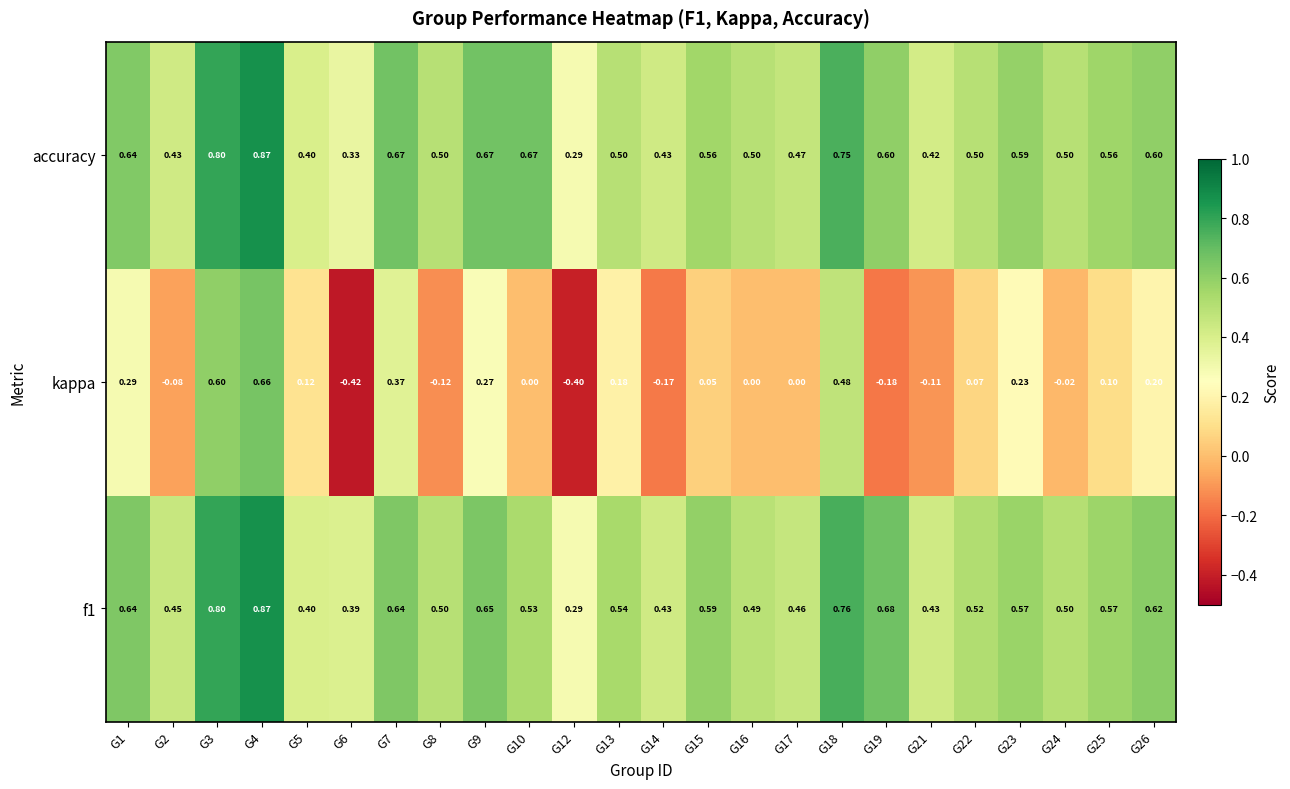

At which category is the sum across all series the highest?

G4